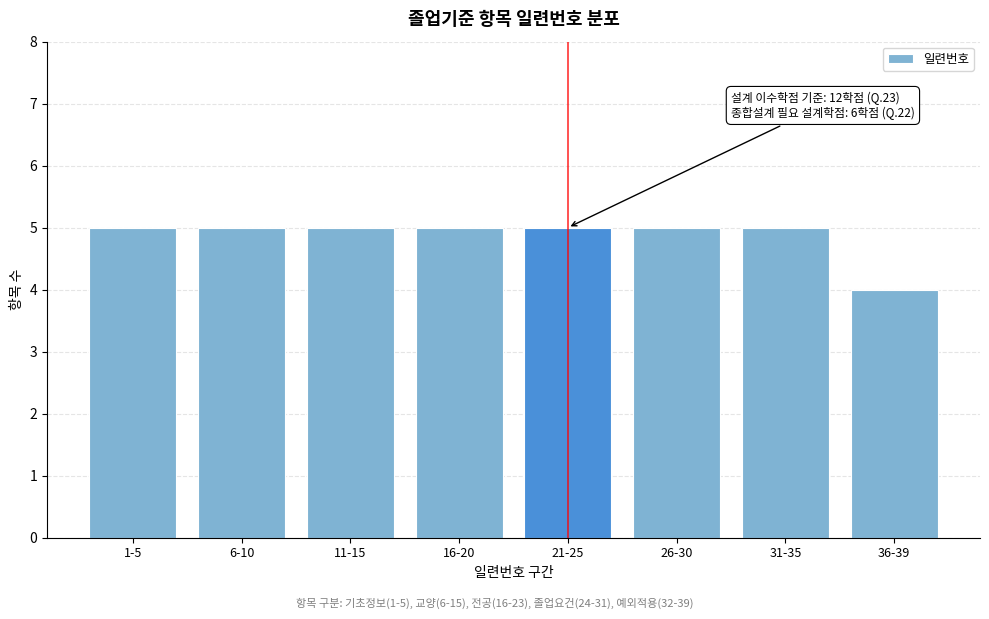

Reading right to left, what are all the values shown in this chart?

36-39=4	31-35=5	26-30=5	21-25=5	16-20=5	11-15=5	6-10=5	1-5=5